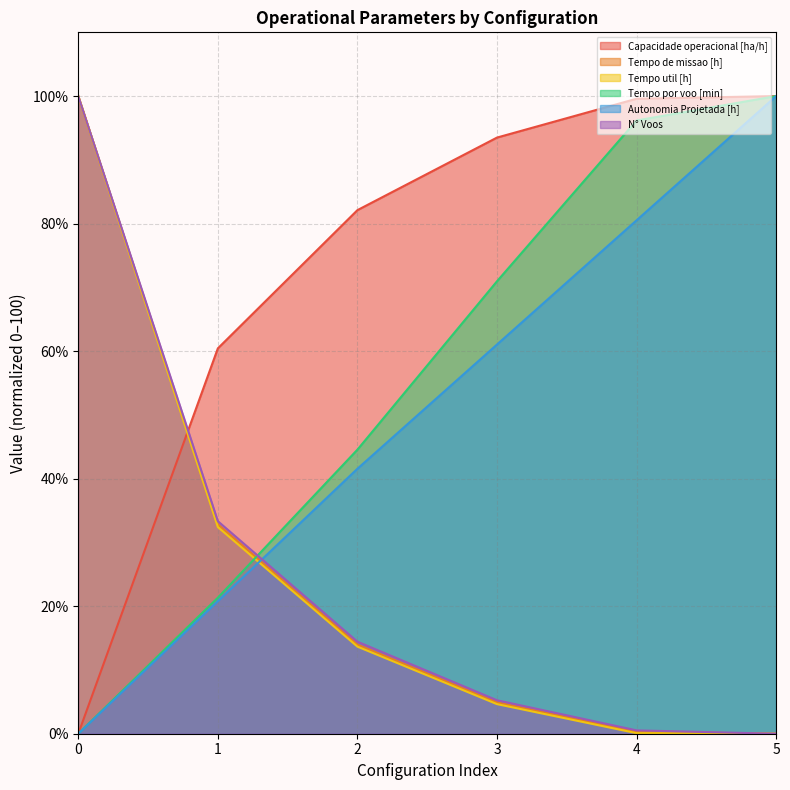

List the labels in order of Tempo de missao [h] value, largest first.

0, 1, 2, 3, 4, 5